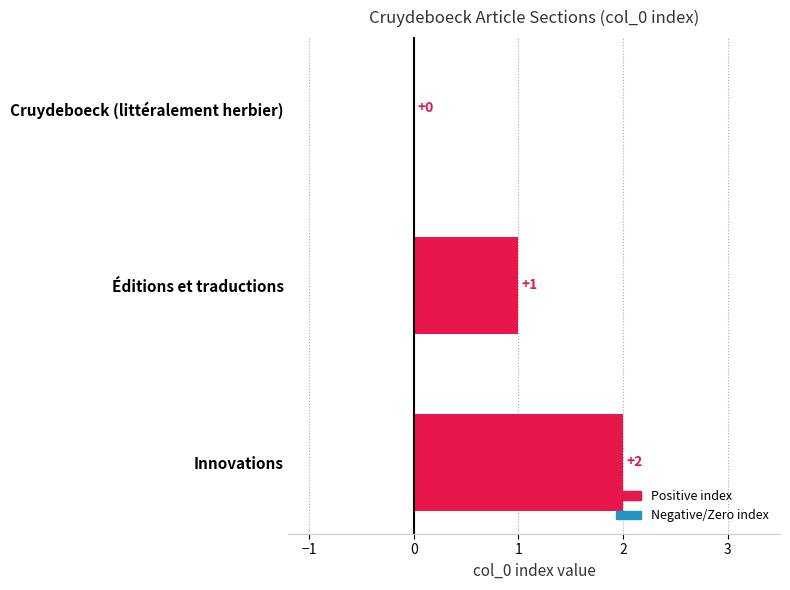

Which has a higher value, Cruydeboeck (littéralement herbier) or Éditions et traductions?

Éditions et traductions